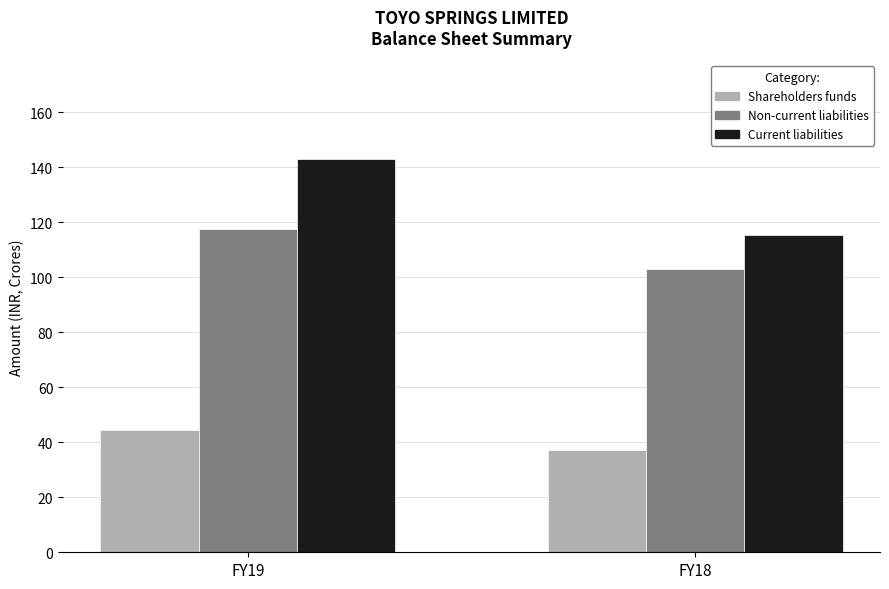

At FY18, list the series in order from smallest to largest.

Shareholders funds, Non-current liabilities, Current liabilities